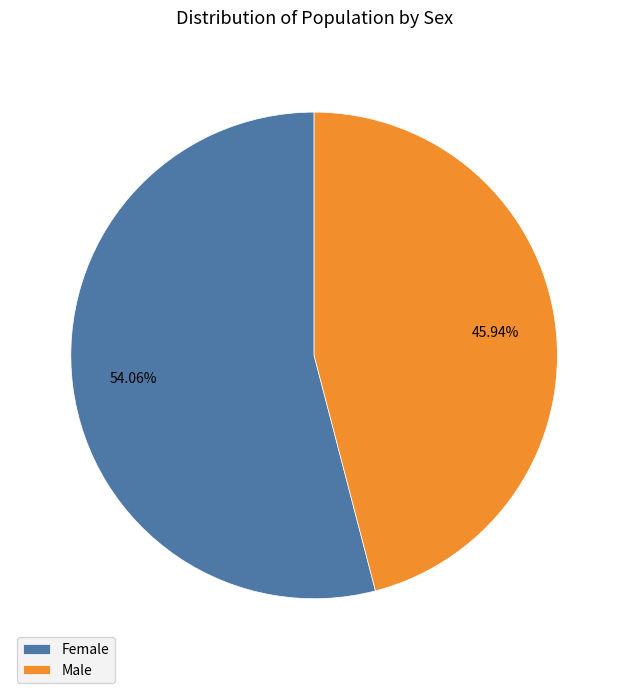

True or false: Female accounts for 64% of the total.

False